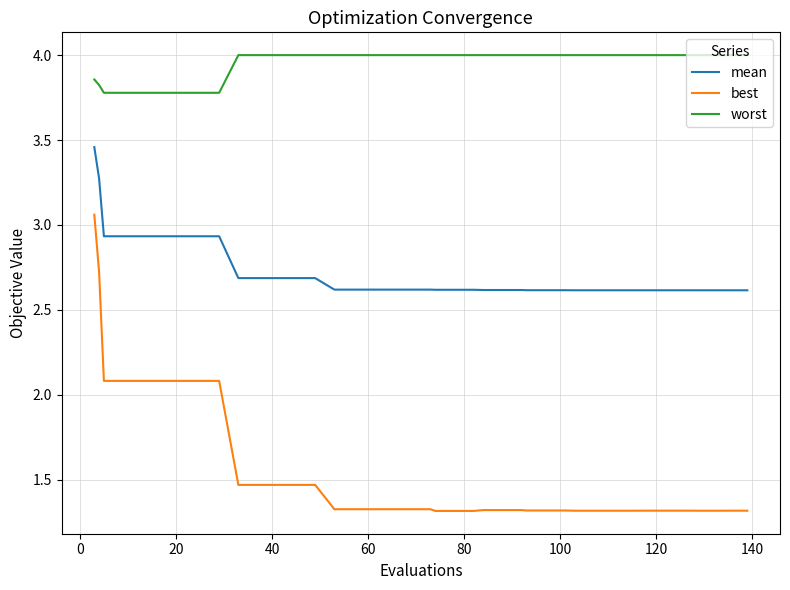

Which series has the largest range (max minus min)?

best